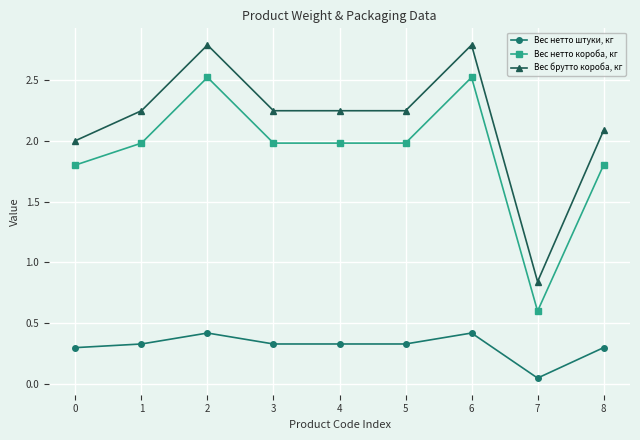

Is the value of Вес нетто короба, кг at 4 greater than the value of Вес брутто короба, кг at 8?

No